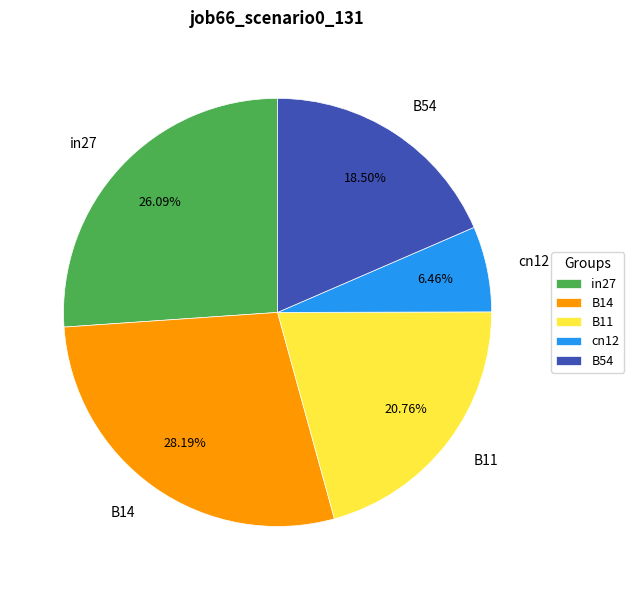

To the nearest percent, what is the combined percentage of B14 and B54?

47%